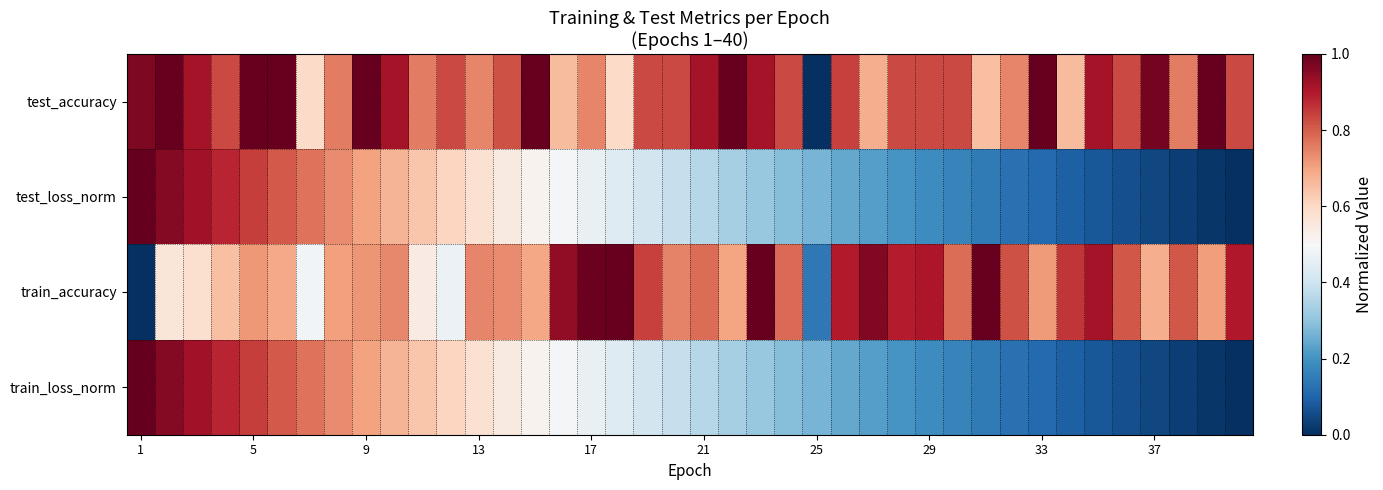

Which series has the widest spread of values?

test_accuracy